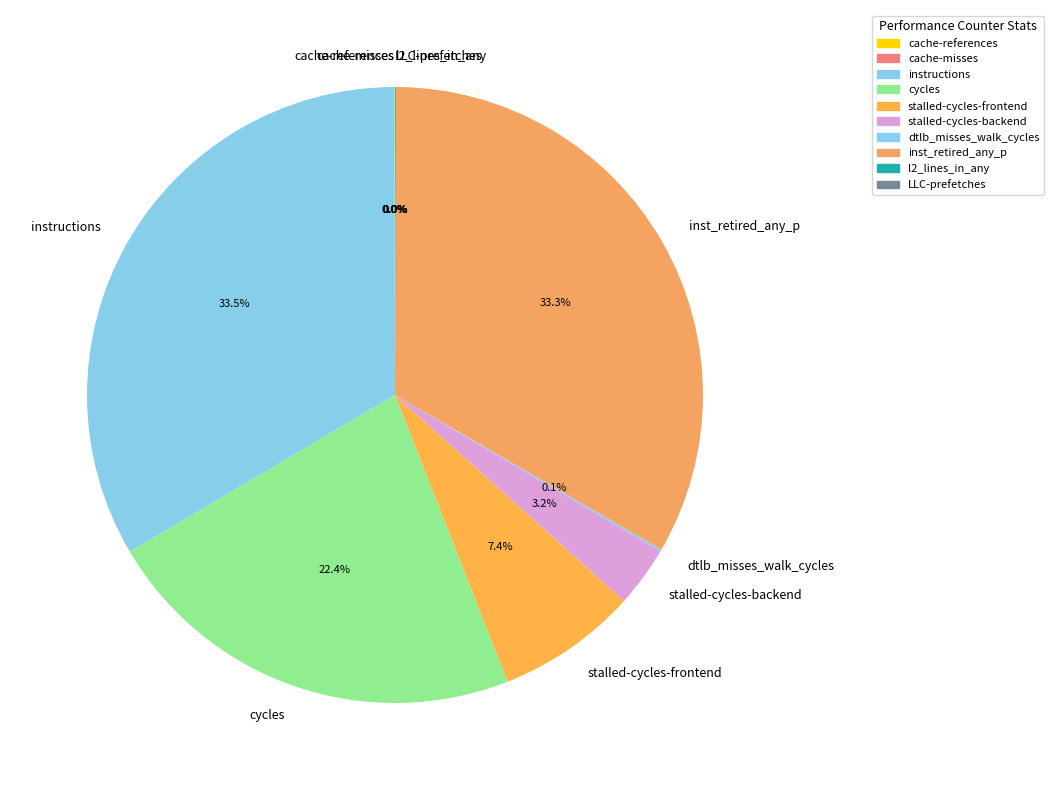

Does stalled-cycles-frontend represent more than half of the total?

No